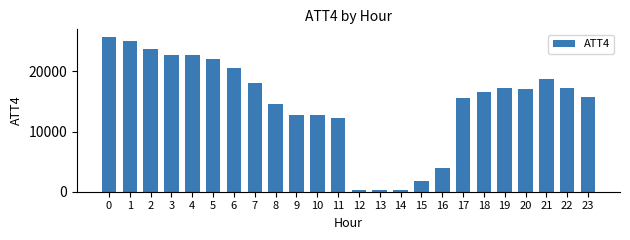

The chart shows a value of 25000 at 1. True or false?

True